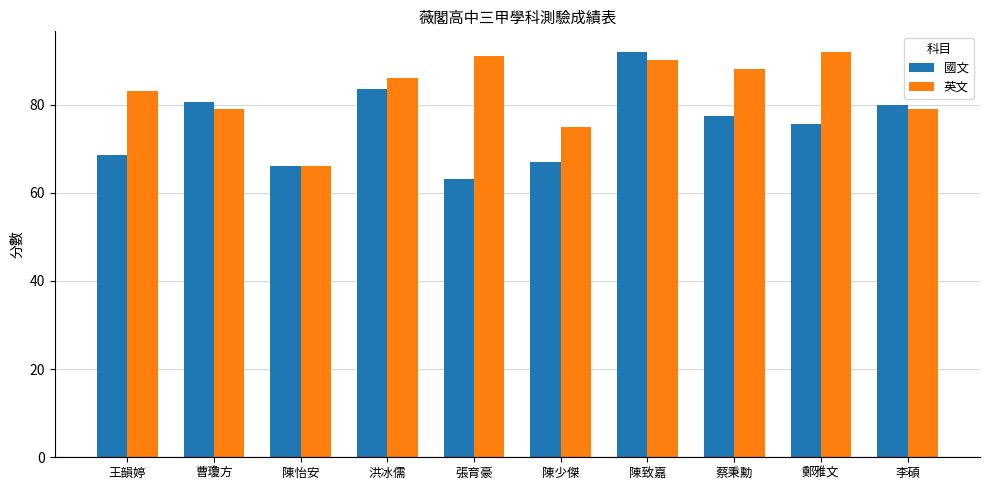

What is the difference between the highest and lowest values at 鄭雅文?

16.5